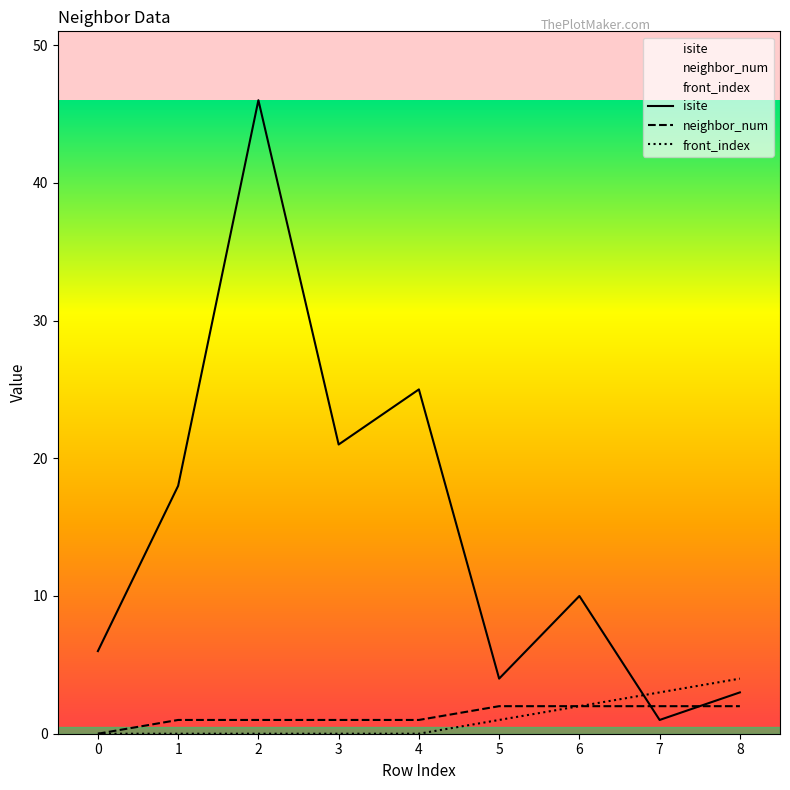

True or false: isite has a value of 8 at 3.

False